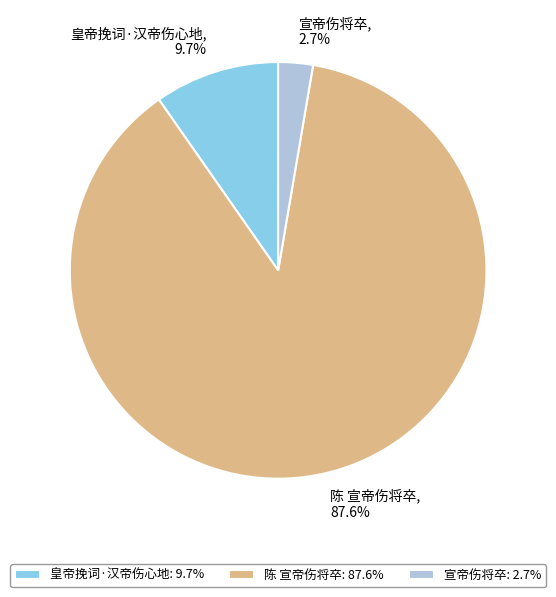

Which slice is the largest?

陈 宣帝伤将卒